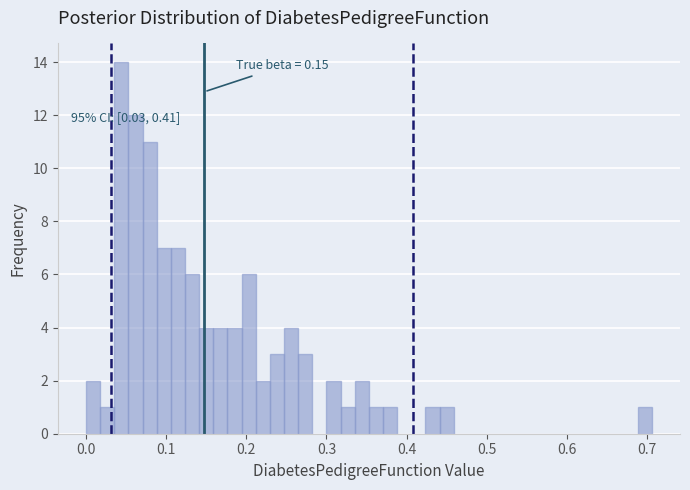

Read against the x-axis, roughly where is the centre of the tallest bar?

0.04